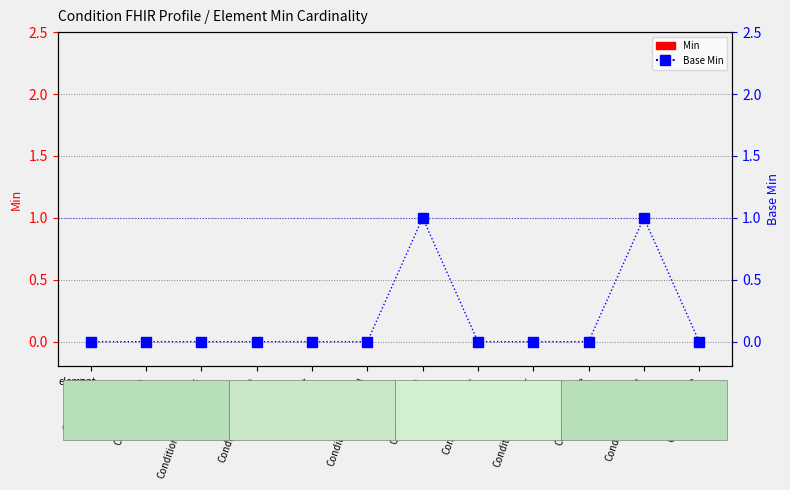

The value of Base Min at Condition.meta is 0. True or false?

True